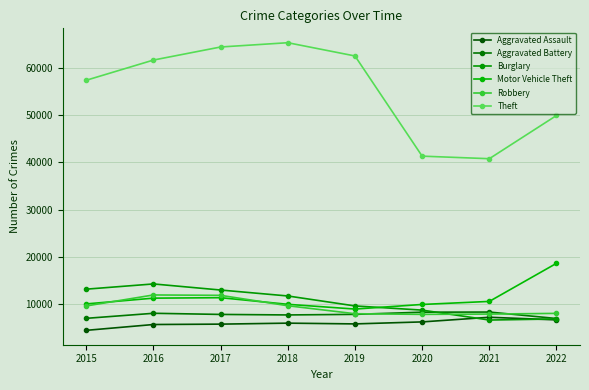

What is the sum of the Theft values at 2015 and 2022?

107247